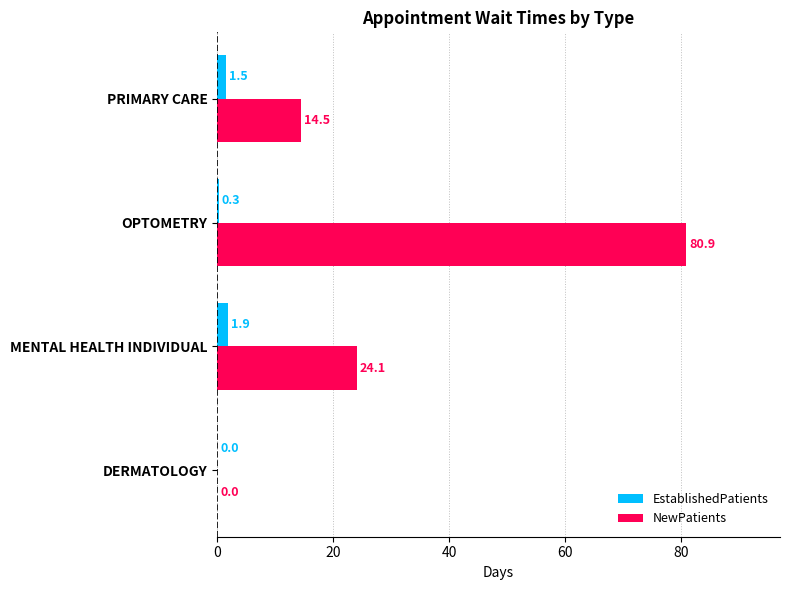

Is it true that NewPatients equals 55.8 at DERMATOLOGY?

False